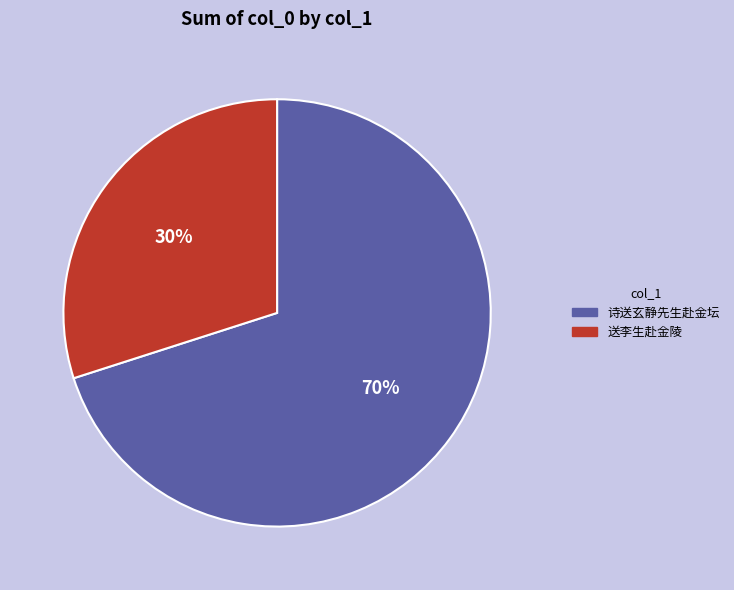

To the nearest percent, what is the difference between the largest and smallest slice percentages?

40%